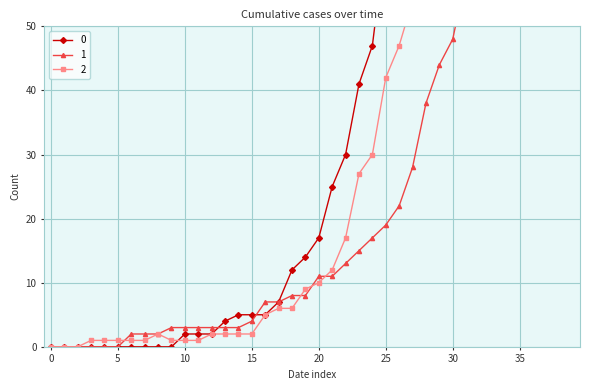

At how many categories does at least one series exceed 25?

18